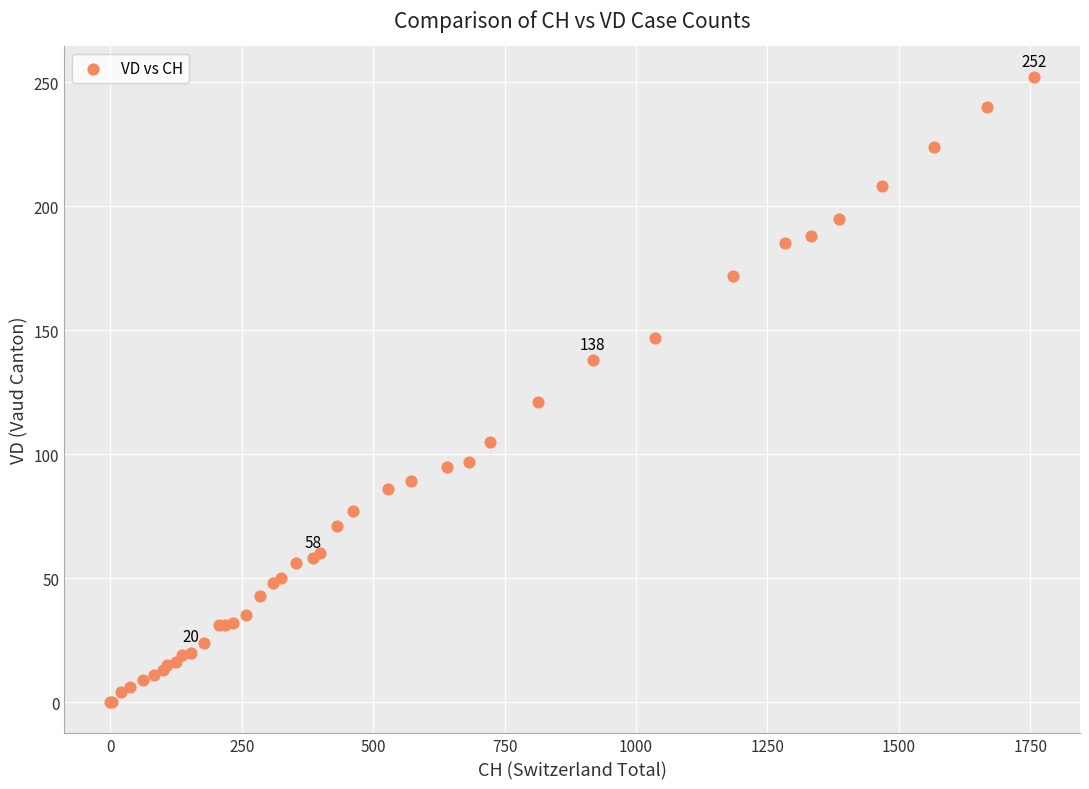

What Y value in the scatter plot is closest to 126?

121